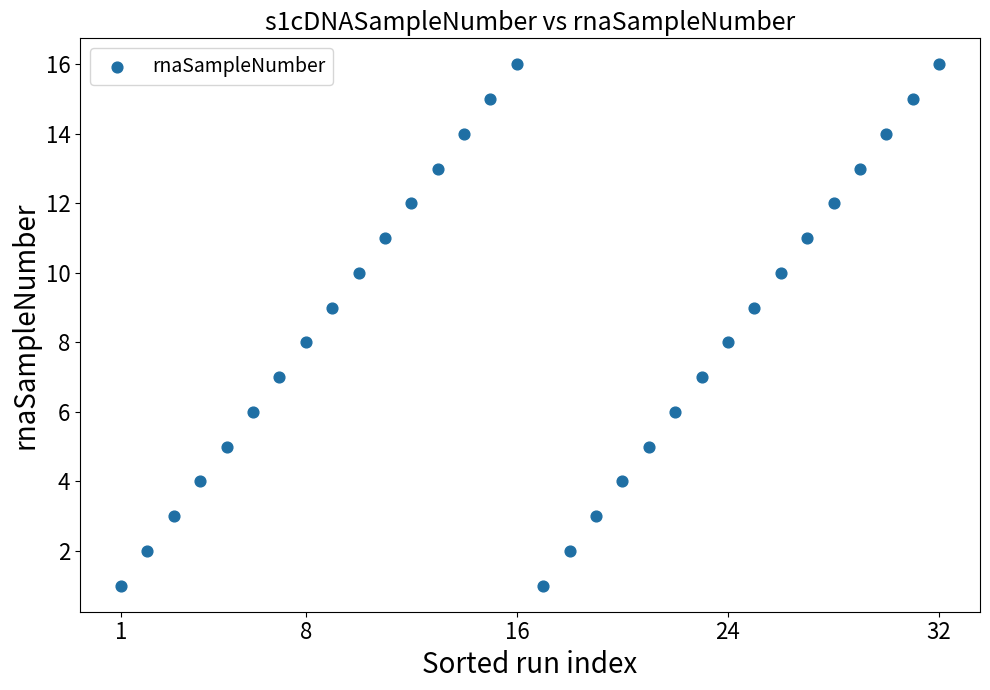

What is the range of Y values (max minus min)?

15